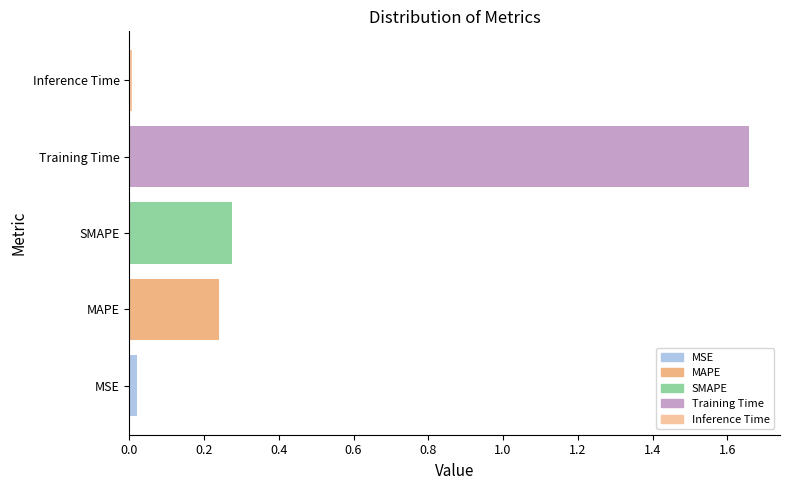

Are the bars horizontal?

Yes